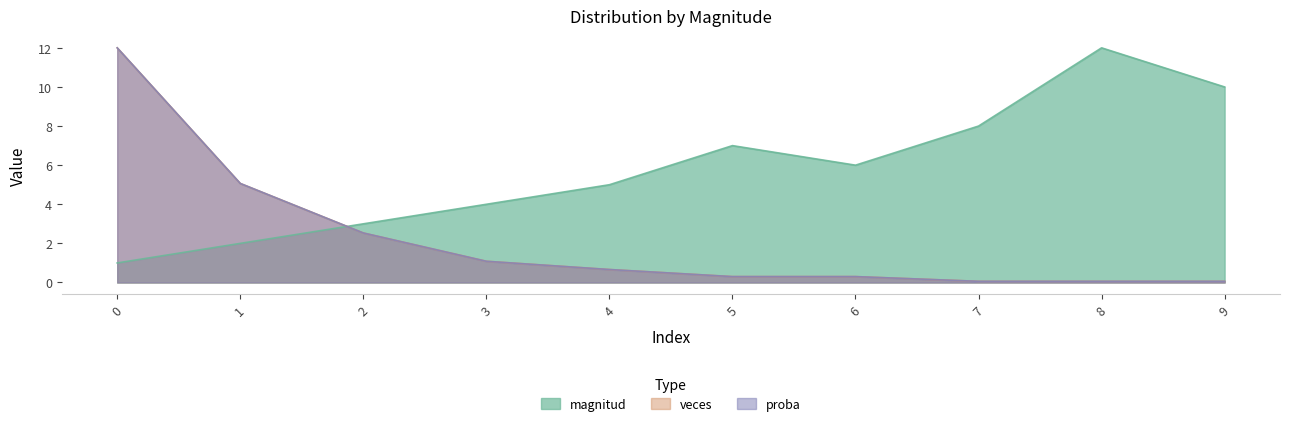

Rank the categories by magnitud value from highest to lowest.

8, 9, 7, 5, 6, 4, 3, 2, 1, 0